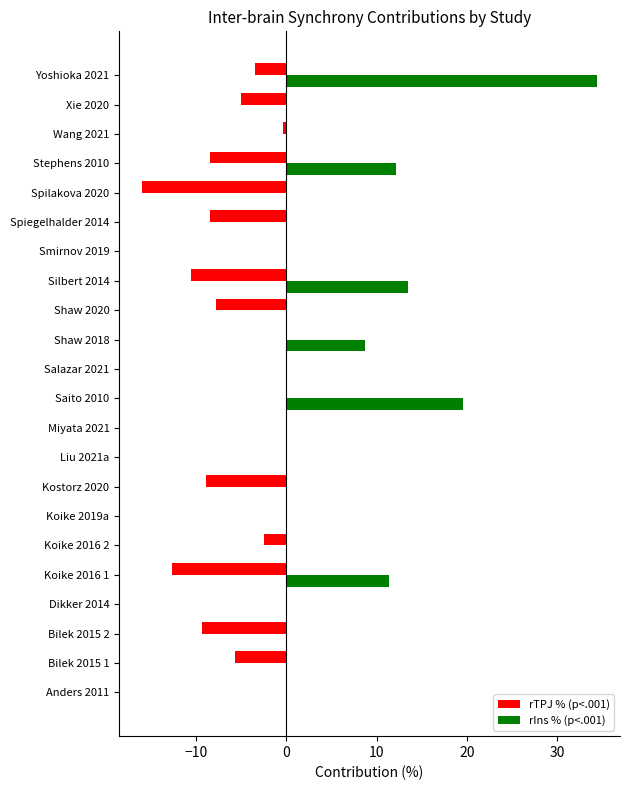

True or false: rIns % (p<.001) has a value of 22.6 at Dikker 2014.

False